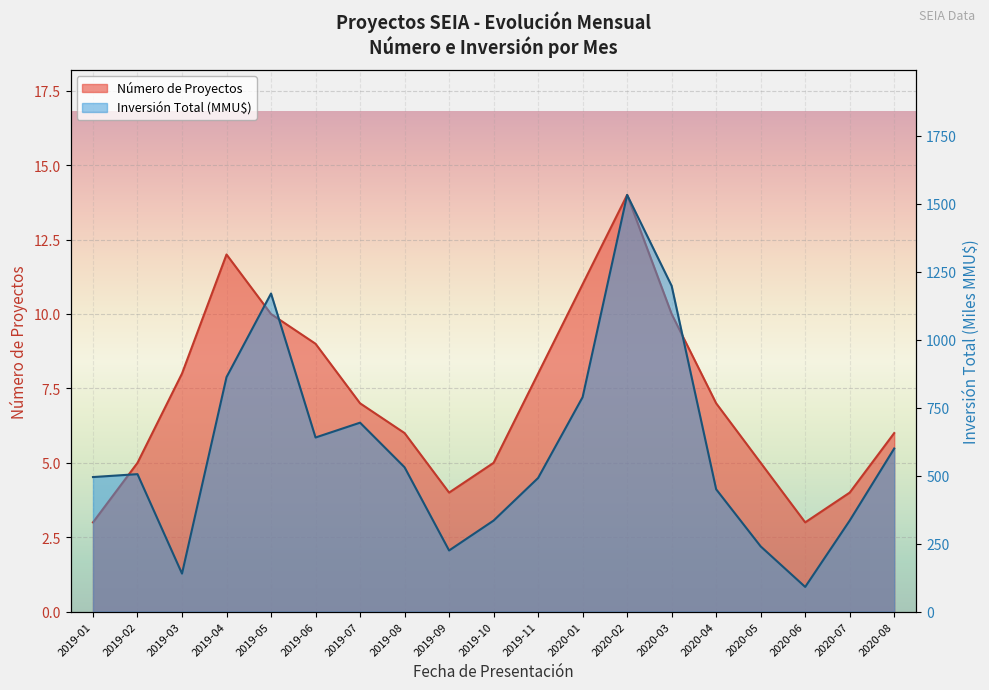

Reading left to right, extract all data points from this chart.

Número de Proyectos: 2019-01=3.0	2019-02=5.0	2019-03=8.0	2019-04=12.0	2019-05=10.0	2019-06=9.0	2019-07=7.0	2019-08=6.0	2019-09=4.0	2019-10=5.0	2019-11=8.0	2020-01=11.0	2020-02=14.0	2020-03=10.0	2020-04=7.0	2020-05=5.0	2020-06=3.0	2020-07=4.0	2020-08=6.0
Inversión Total (MMU$): 2019-01=495.0	2019-02=505.7	2019-03=140.0	2019-04=862.5	2019-05=1170.0	2019-06=640.5	2019-07=695.0	2019-08=531.0	2019-09=225.0	2019-10=335.0	2019-11=491.6	2020-01=789.0	2020-02=1532.5	2020-03=1198.0	2020-04=450.0	2020-05=240.0	2020-06=91.0	2020-07=335.0	2020-08=600.0